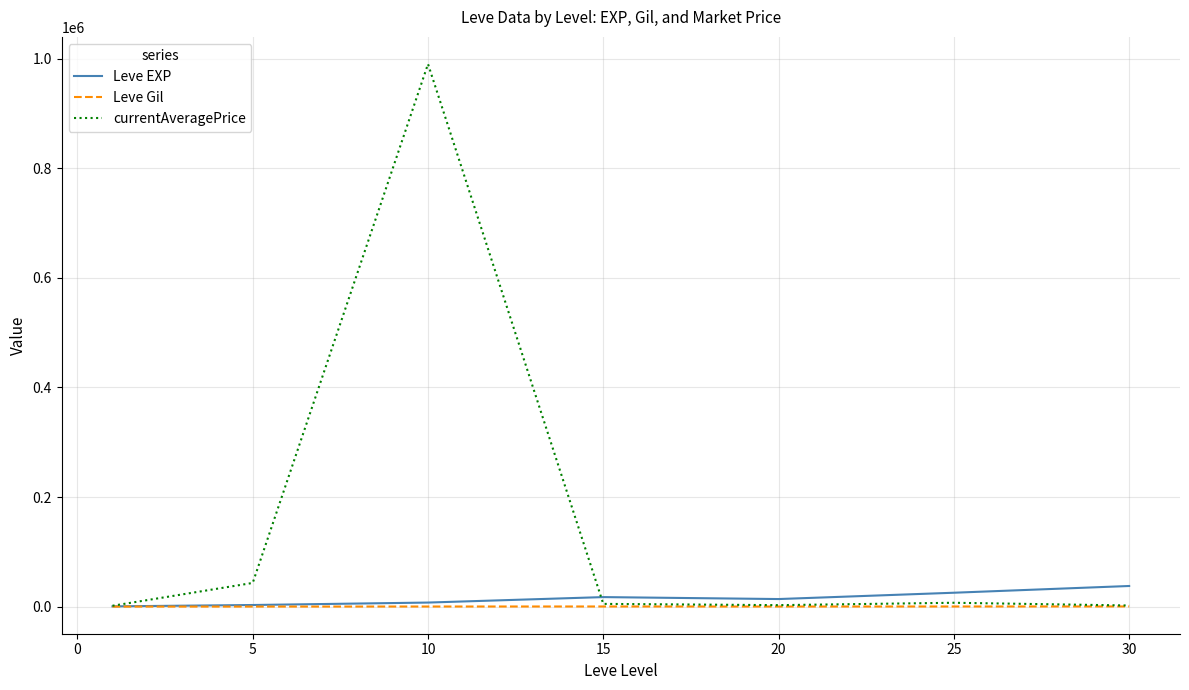

Which series has the largest total across all categories?

currentAveragePrice